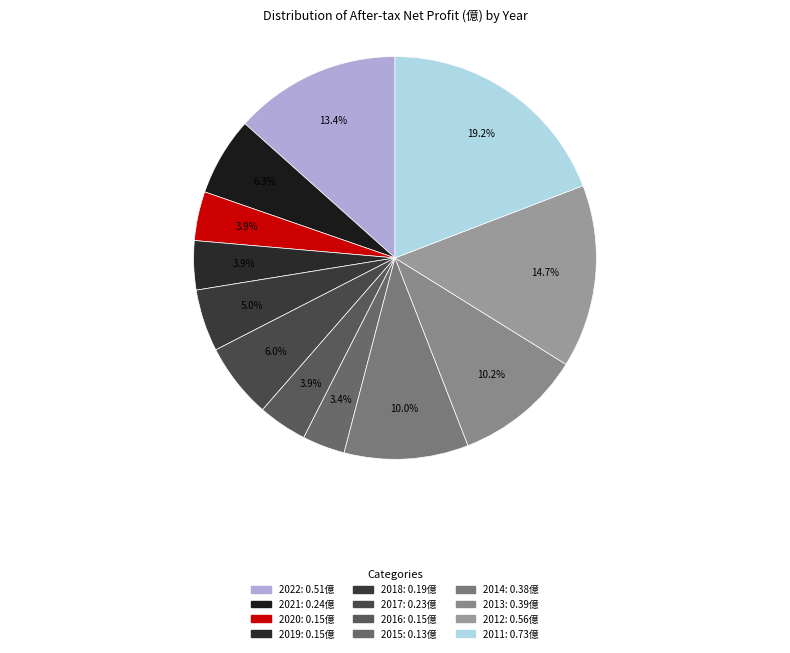

Which has a higher value, 2017 or 2016?

2017